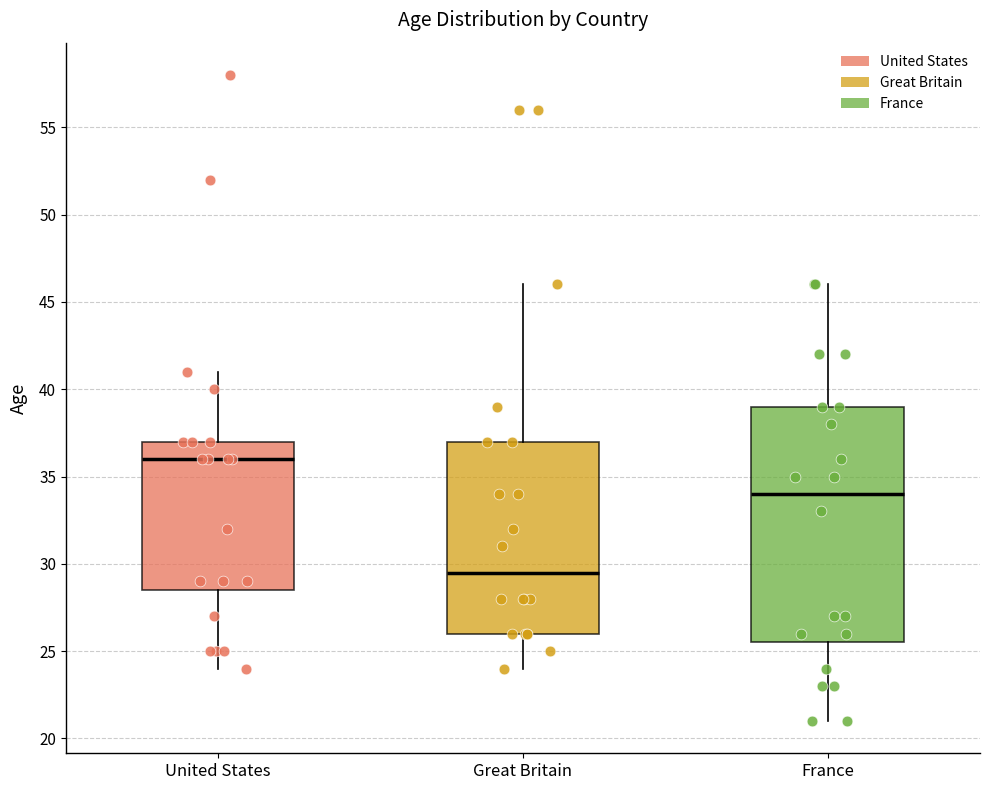

Which box's median line is the highest?

United States